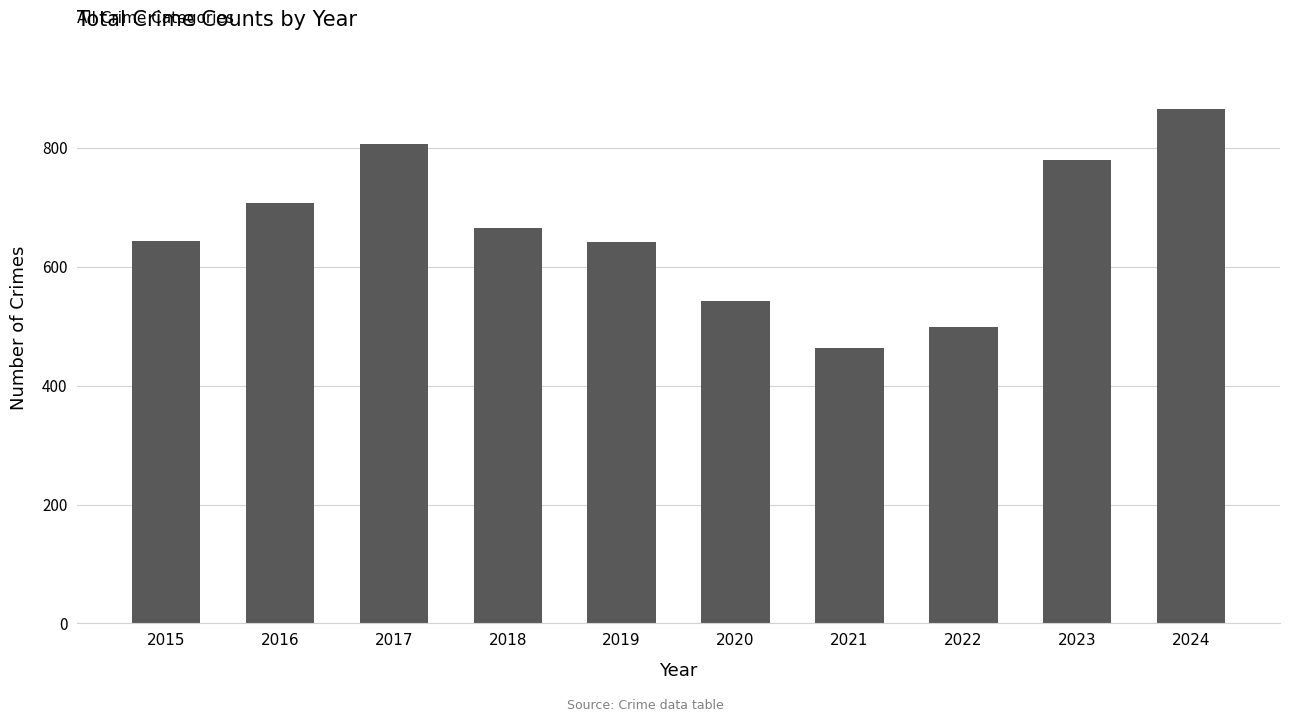

Which category has the lowest value across all series?

2021